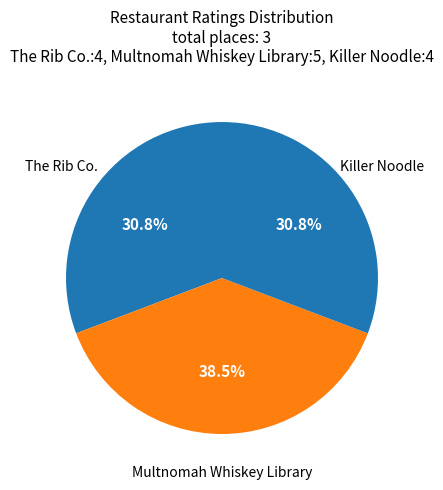

What is the ratio of the value at The Rib Co. to the value at Killer Noodle?

1.0